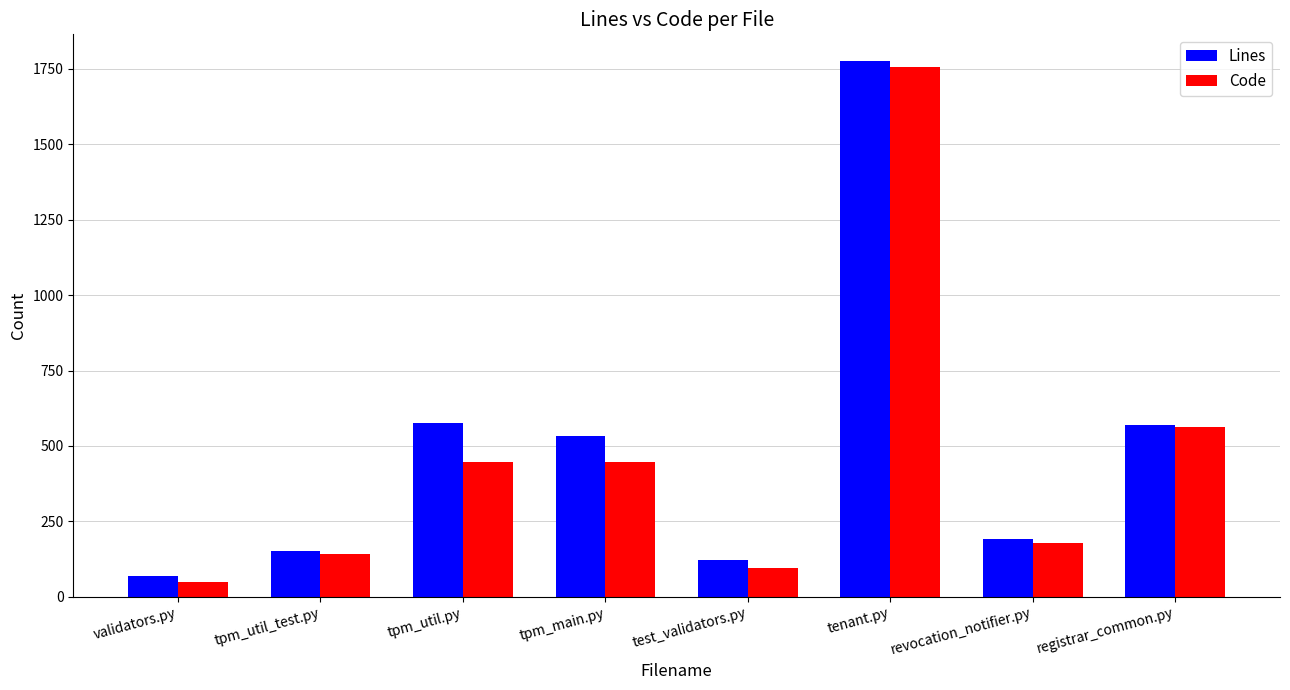

Where is Code nearest to the value 903?

registrar_common.py